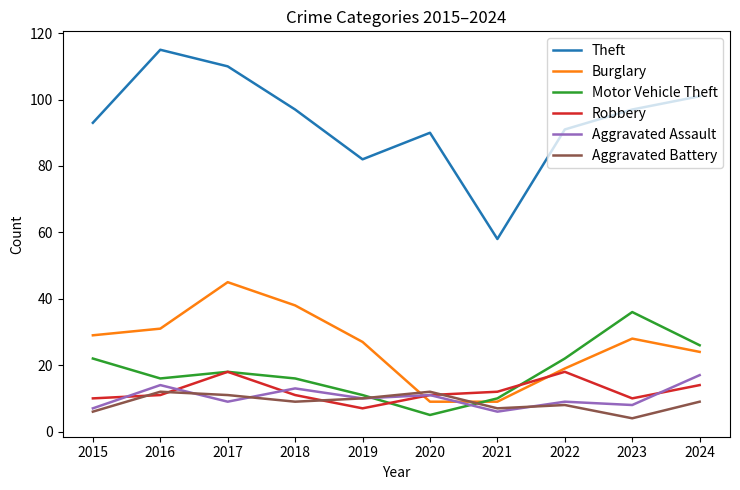

Is the value of Aggravated Assault at 2021 greater than the value of Motor Vehicle Theft at 2022?

No